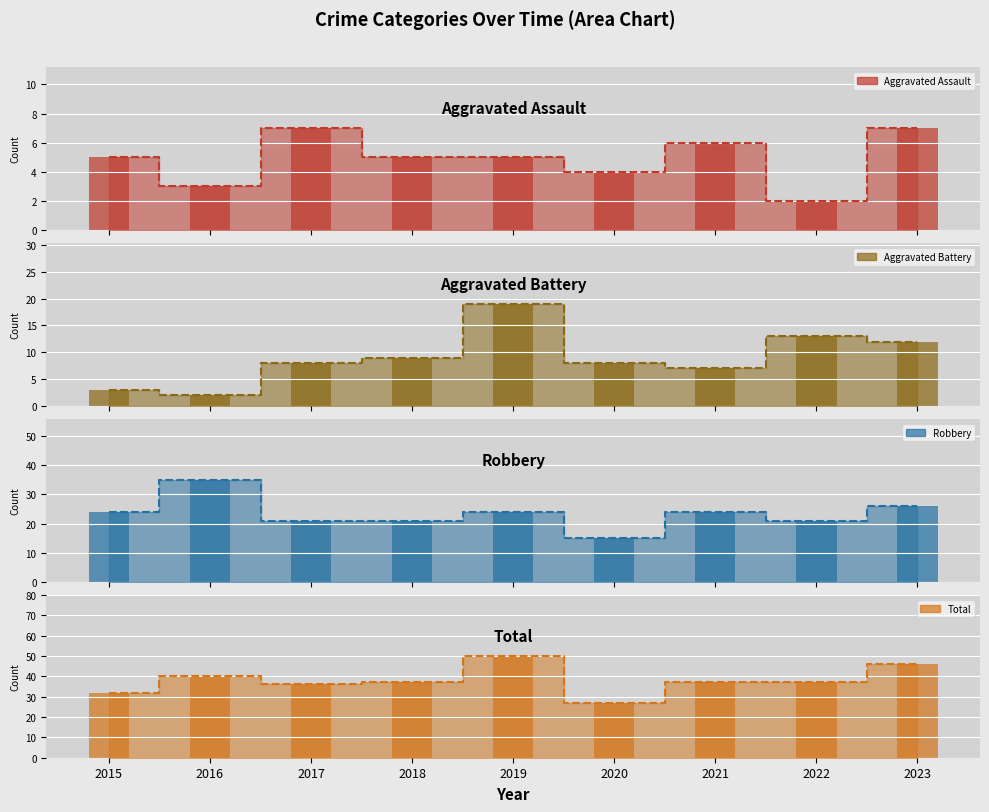

What is the difference between the maximum and minimum values in the Aggravated Assault series?

5